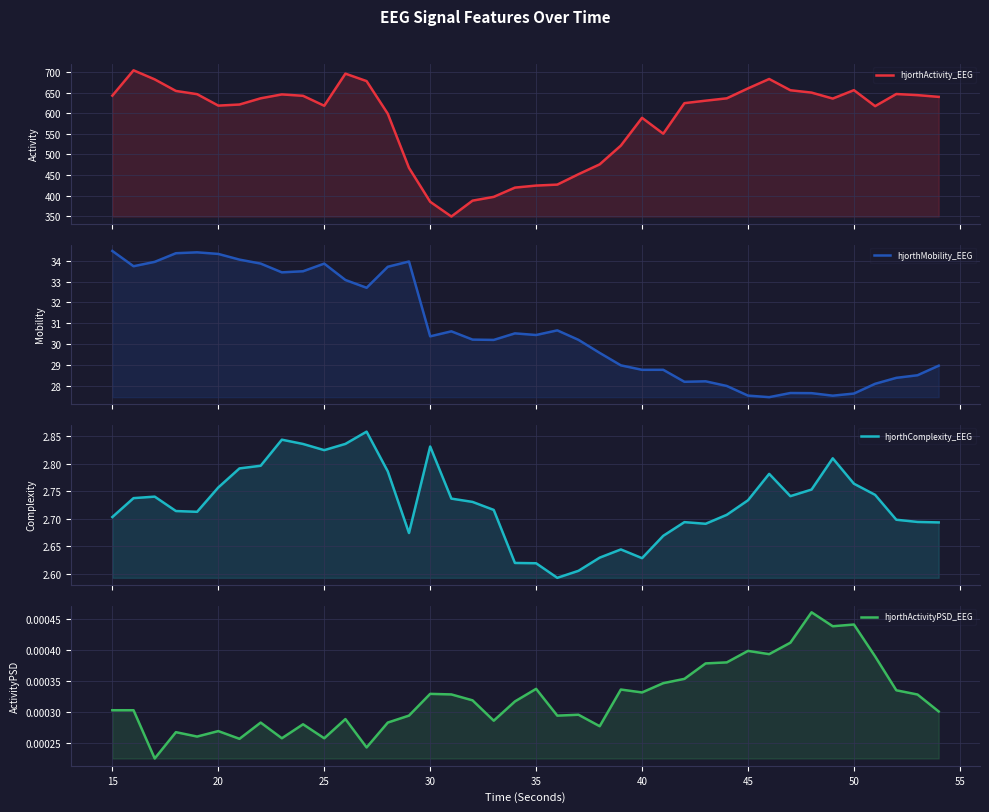

Reading left to right, transcribe all the data shown in this chart.

hjorthActivity_EEG: 642.6	704.0	682.0	654.0	646.2	618.4	621.0	636.1	645.6	642.2	618.1	695.9	677.8	598.7	467.4	385.2	349.5	387.9	397.0	419.5	424.5	426.8	452.0	475.9	521.5	588.8	550.3	624.4	630.4	636.1	660.2	683.0	655.7	649.9	635.5	655.9	617.1	646.5	643.8	639.6
hjorthMobility_EEG: 34.5	33.7	34.0	34.4	34.4	34.3	34.1	33.9	33.5	33.5	33.9	33.1	32.7	33.7	34.0	30.4	30.6	30.2	30.2	30.5	30.4	30.7	30.2	29.6	29.0	28.8	28.8	28.2	28.2	28.0	27.5	27.4	27.6	27.6	27.5	27.6	28.1	28.4	28.5	29.0
hjorthComplexity_EEG: 2.7	2.7	2.7	2.7	2.7	2.8	2.8	2.8	2.8	2.8	2.8	2.8	2.9	2.8	2.7	2.8	2.7	2.7	2.7	2.6	2.6	2.6	2.6	2.6	2.6	2.6	2.7	2.7	2.7	2.7	2.7	2.8	2.7	2.8	2.8	2.8	2.7	2.7	2.7	2.7
hjorthActivityPSD_EEG: 0.0	0.0	0.0	0.0	0.0	0.0	0.0	0.0	0.0	0.0	0.0	0.0	0.0	0.0	0.0	0.0	0.0	0.0	0.0	0.0	0.0	0.0	0.0	0.0	0.0	0.0	0.0	0.0	0.0	0.0	0.0	0.0	0.0	0.0	0.0	0.0	0.0	0.0	0.0	0.0